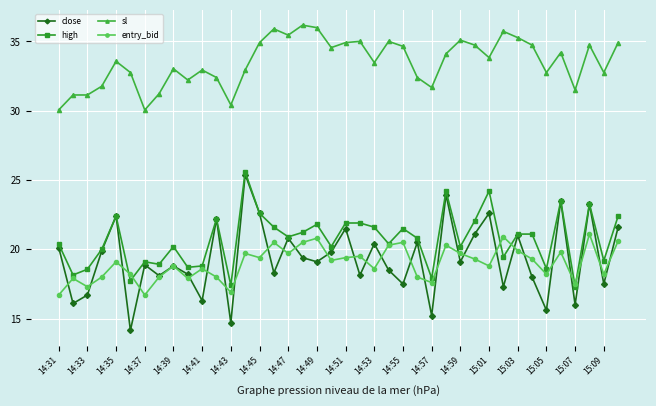

Which series has the widest spread of values?

close